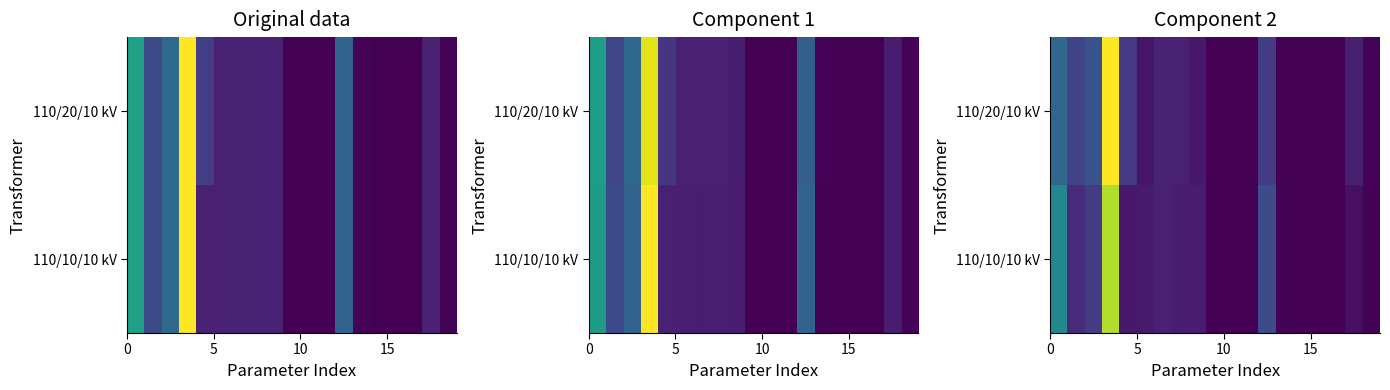

What is the difference between the second highest and second lowest values in the 110/20/10 kV series?

26.0